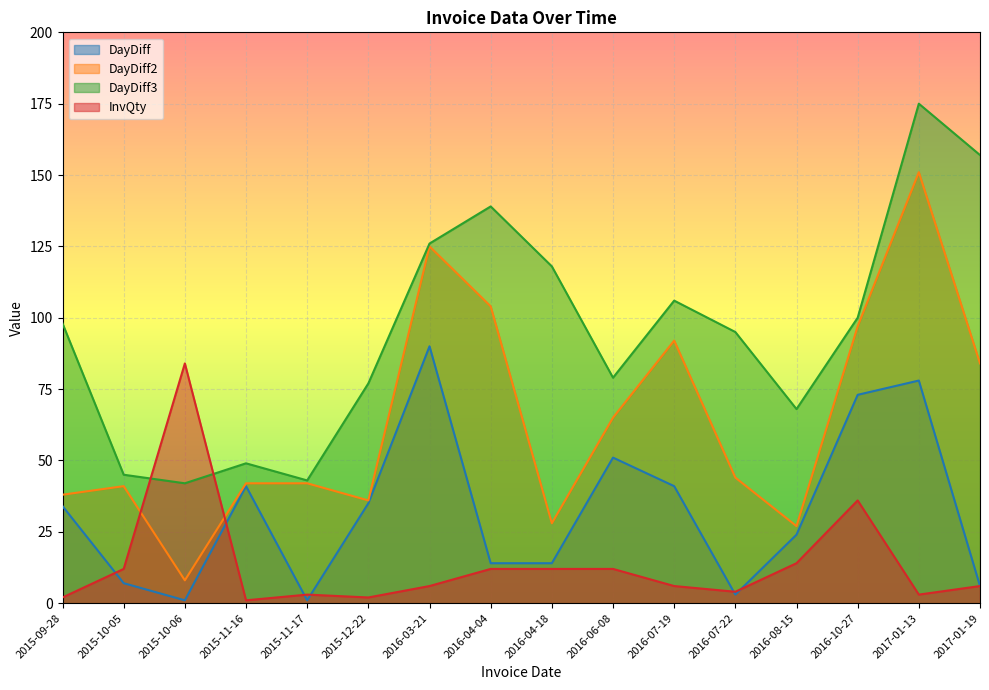

Which has a higher value, 2016-10-27 or 2016-07-22?

2016-10-27